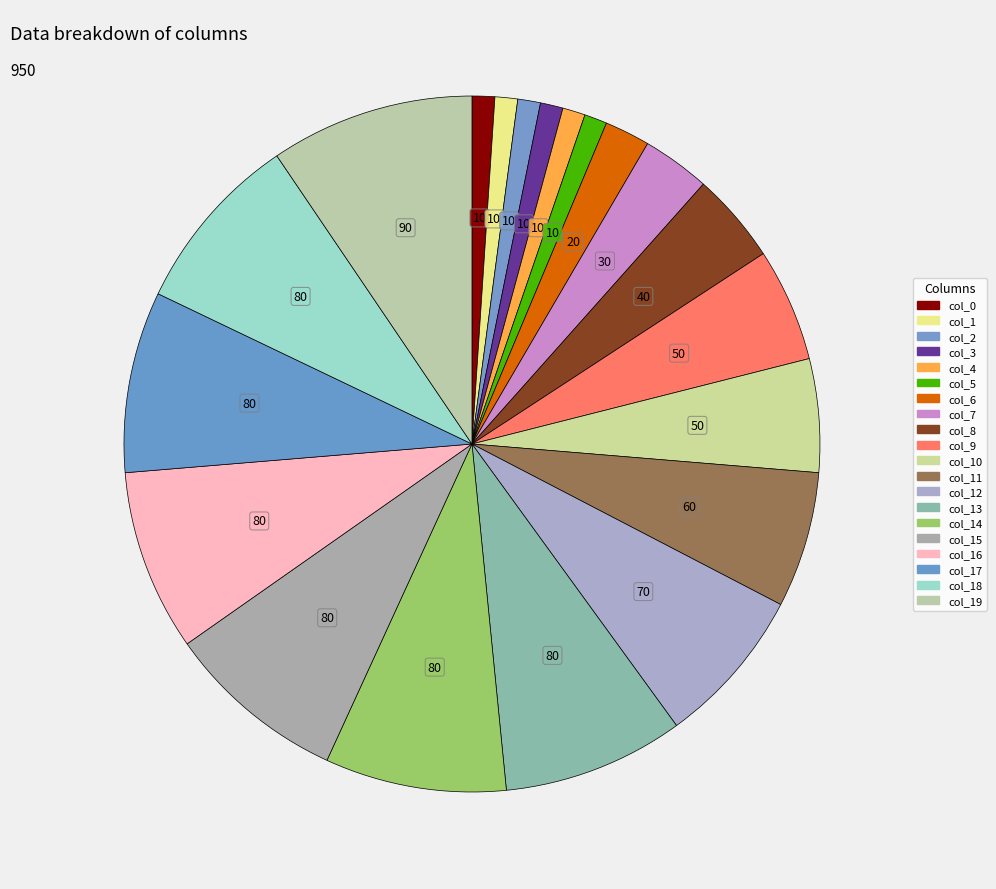

Rank the categories by value from highest to lowest.

col_19, col_13, col_14, col_15, col_16, col_17, col_18, col_12, col_11, col_9, col_10, col_8, col_7, col_6, col_0, col_1, col_2, col_3, col_4, col_5